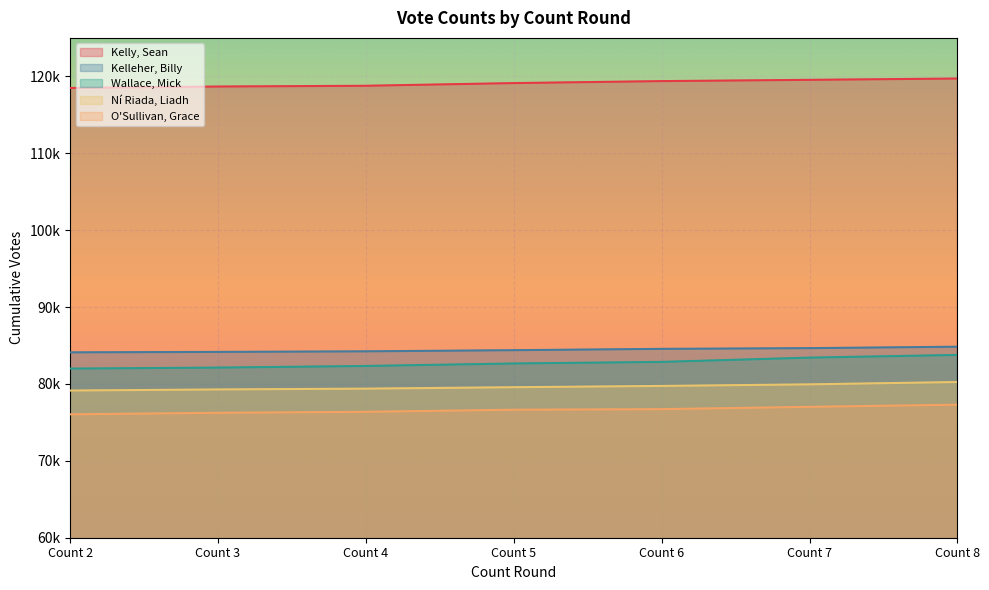

The O'Sullivan, Grace series shows 49286 at Count 8. True or false?

False